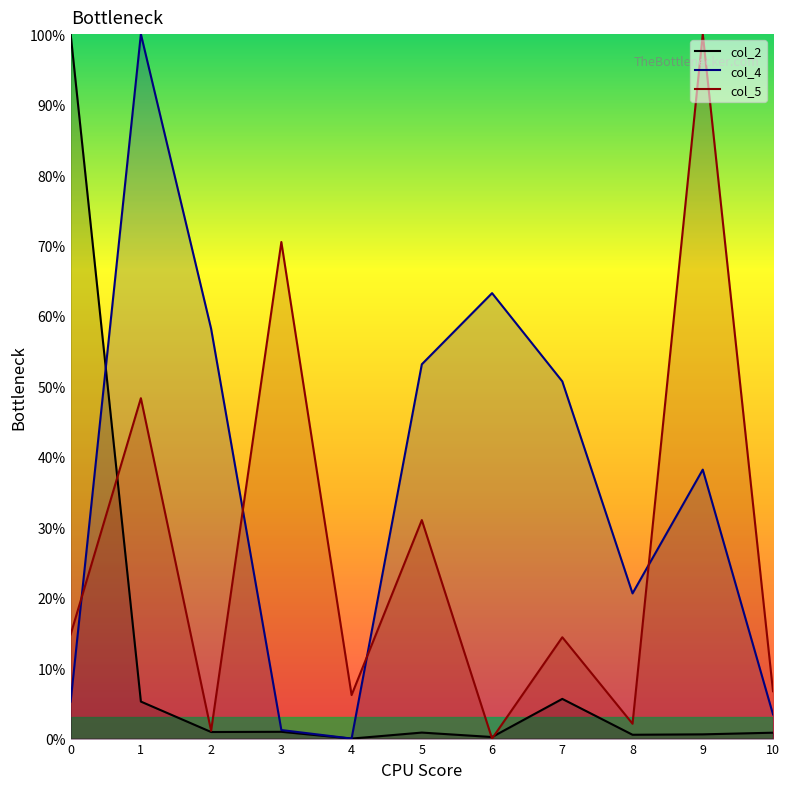

Between which two adjacent categories do col_2 and col_4 first intersect?

0 and 1